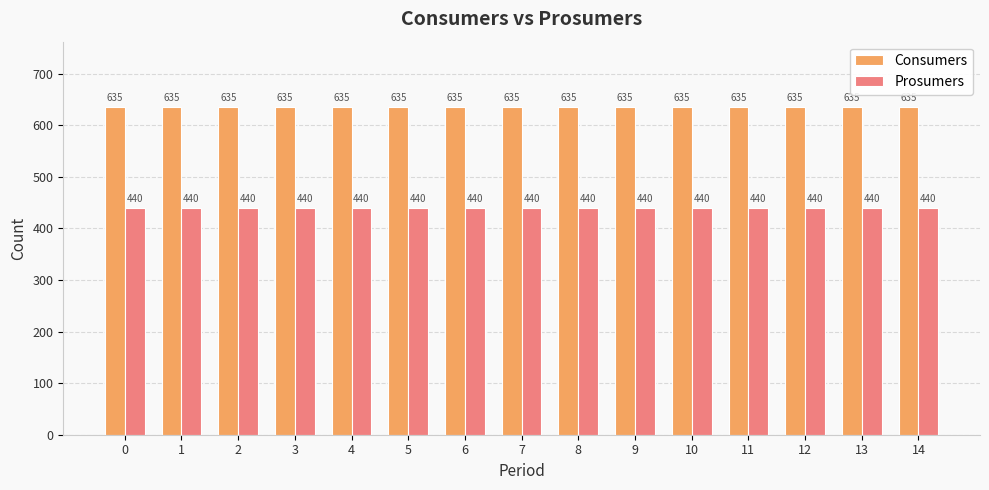

What is the value of the Consumers bar at the 9th from the left?

635